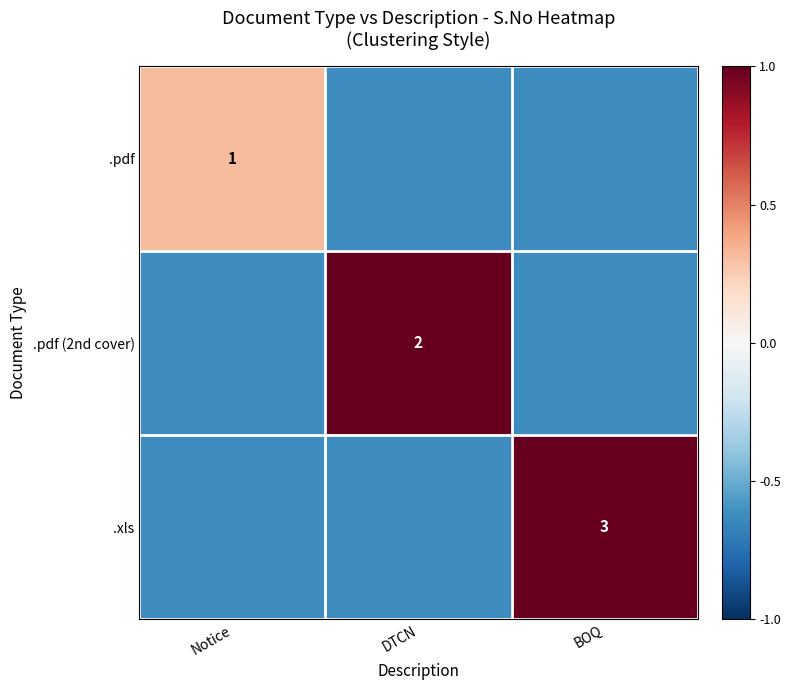

What is the lowest value of the .pdf series?

-0.6